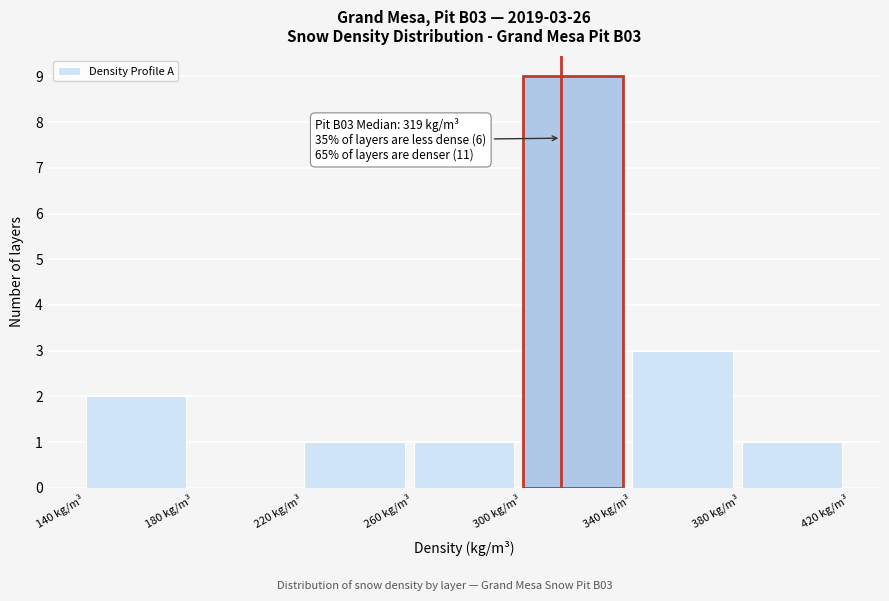

Which range on the x-axis has the tallest bar?

300 to 340